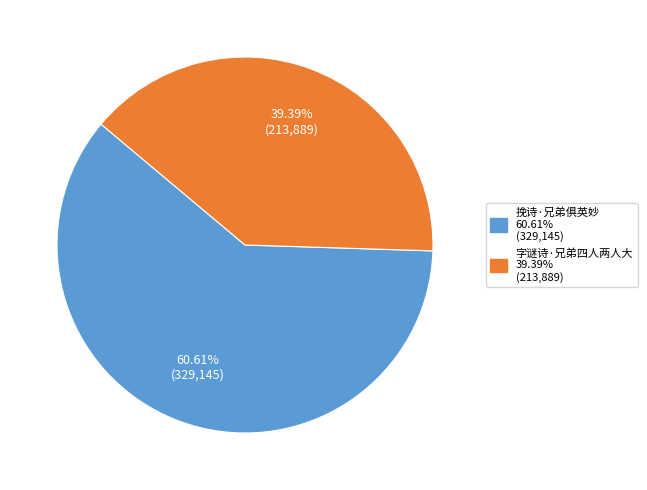

Approximately how many times larger is the value at 挽诗·兄弟俱英妙 compared to 字谜诗·兄弟四人两人大?

1.5